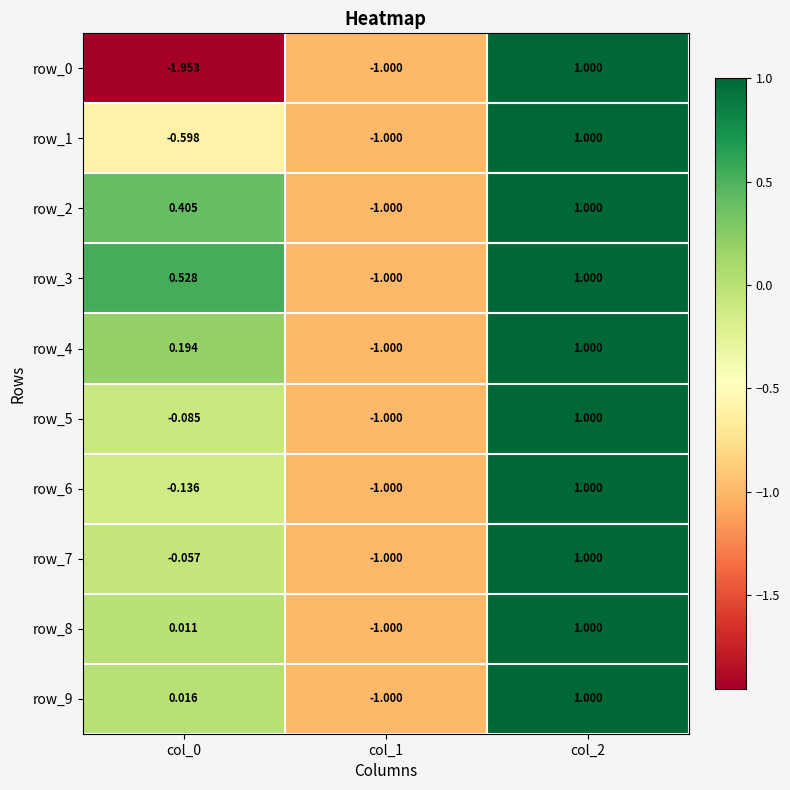

The value of row_5 at col_1 is -0.3. True or false?

False